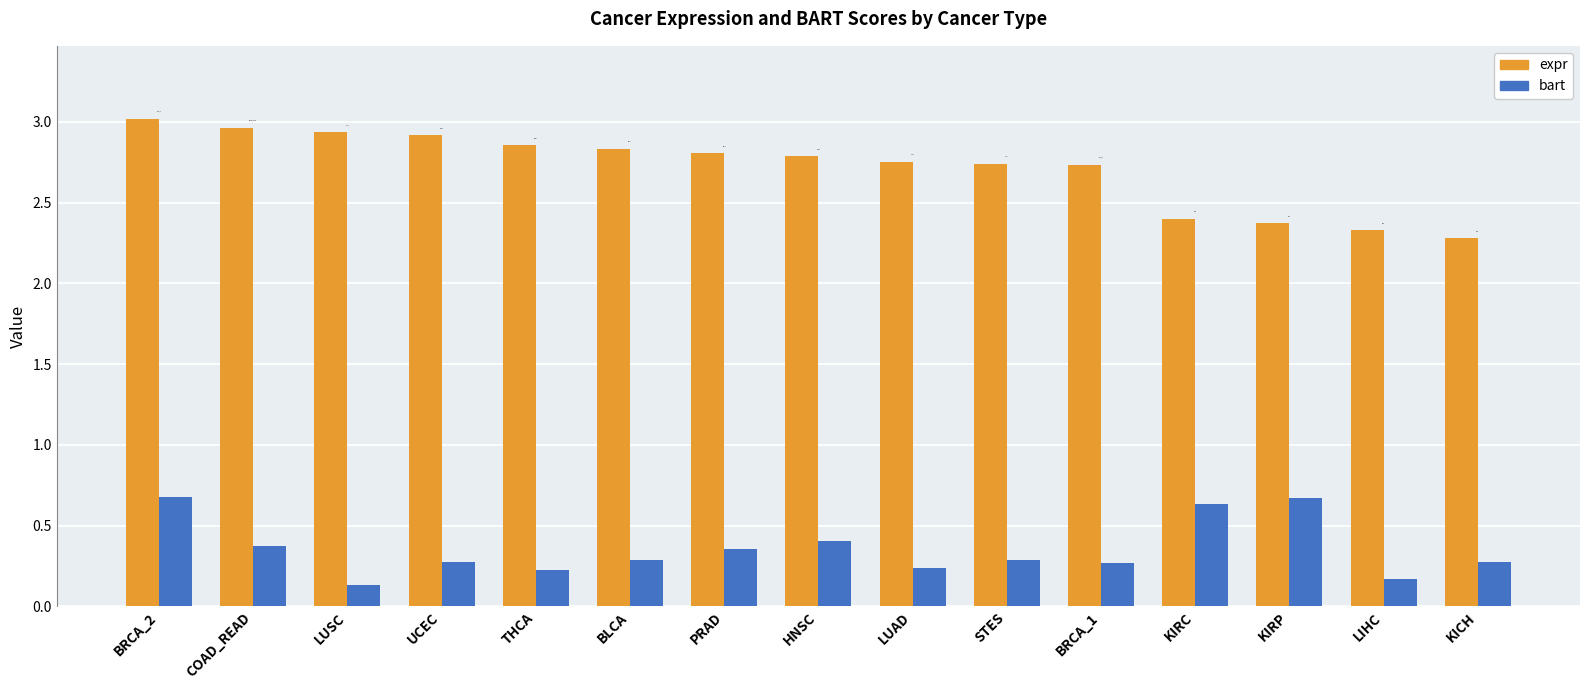

Which series has the largest total across all categories?

expr